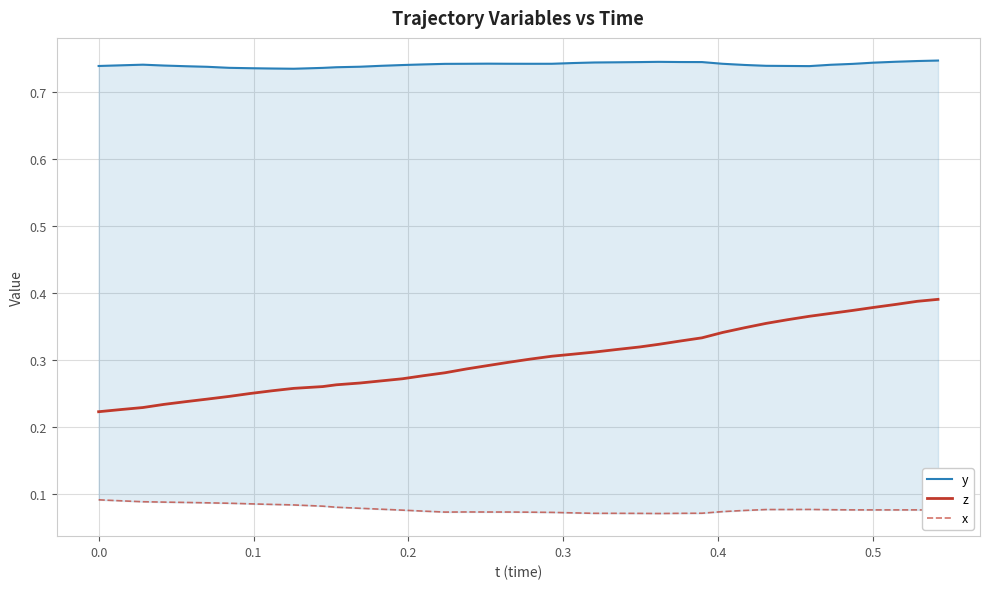

In x, how many points are lower than both neighbors (excluding endpoints)?

4